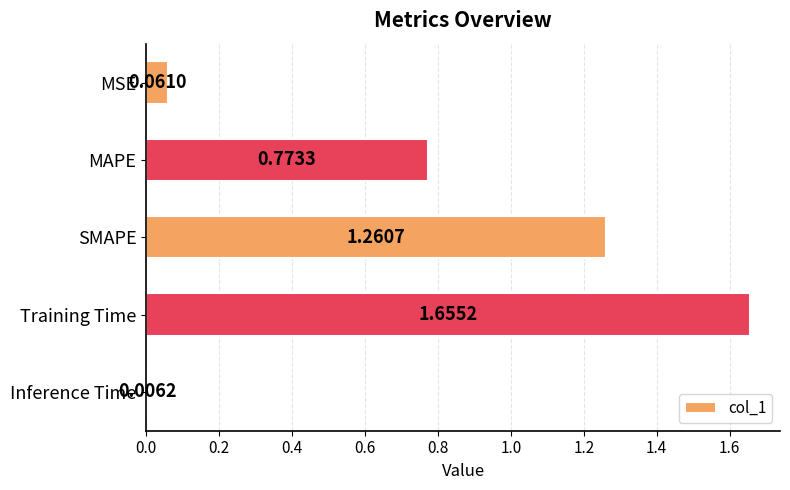

Count the number of data series in this chart.

1